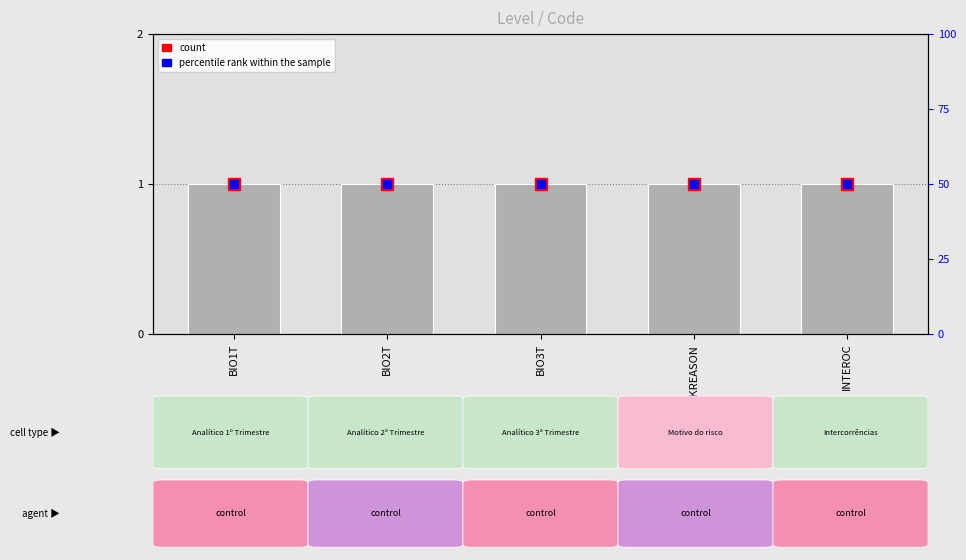

Count the number of categories in the chart.

5